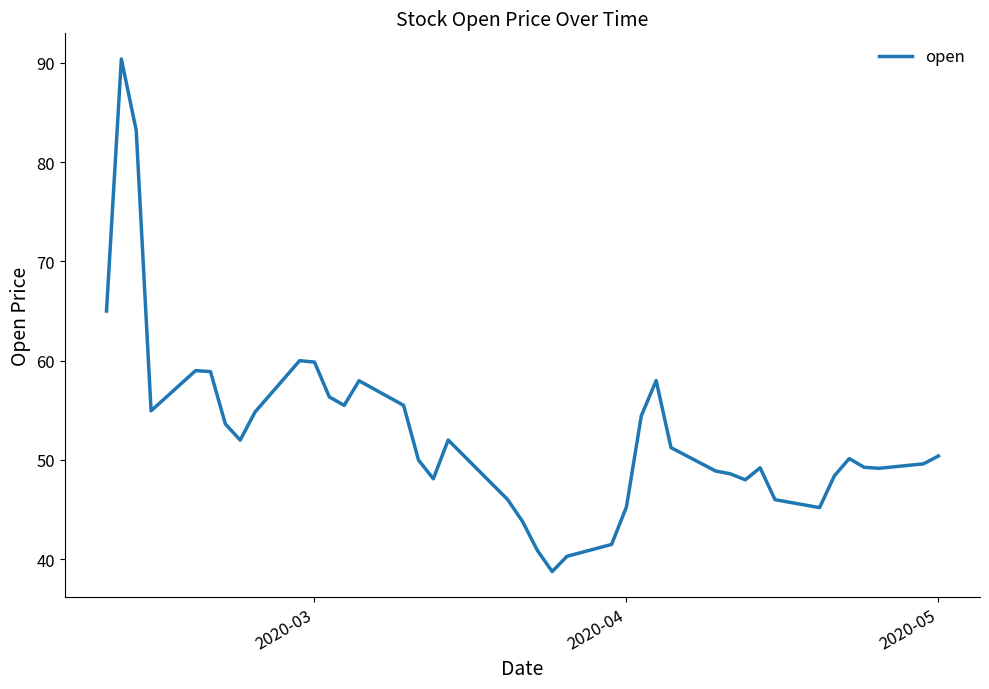

What is the difference between the maximum and minimum values?

51.6